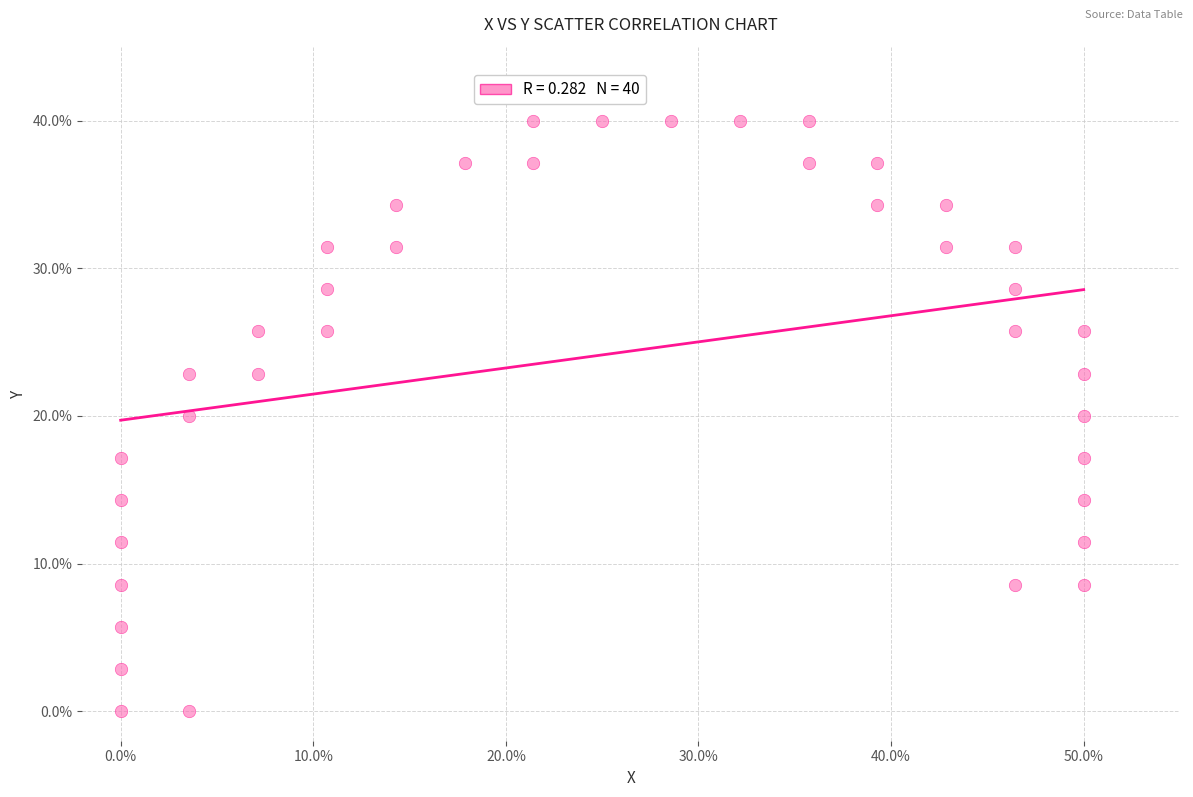

What is the range of Y values (max minus min)?

40.0